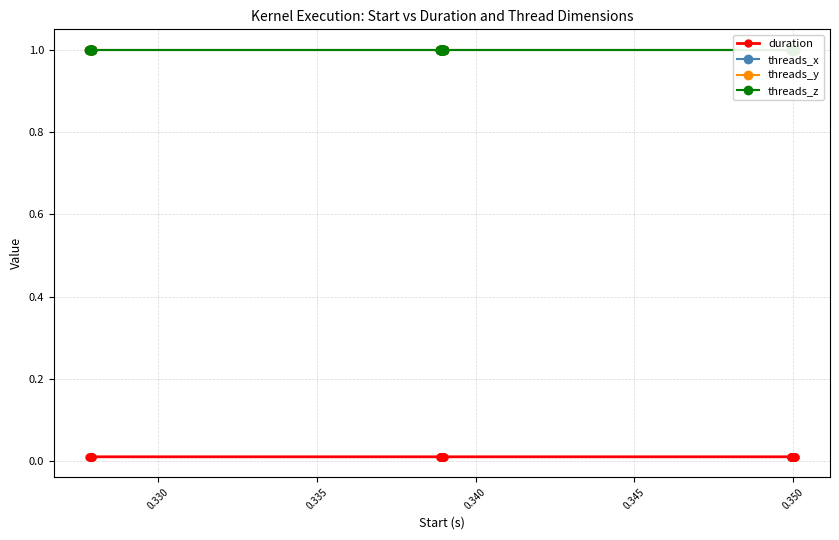

How many duration values are between 0 and 1?

40